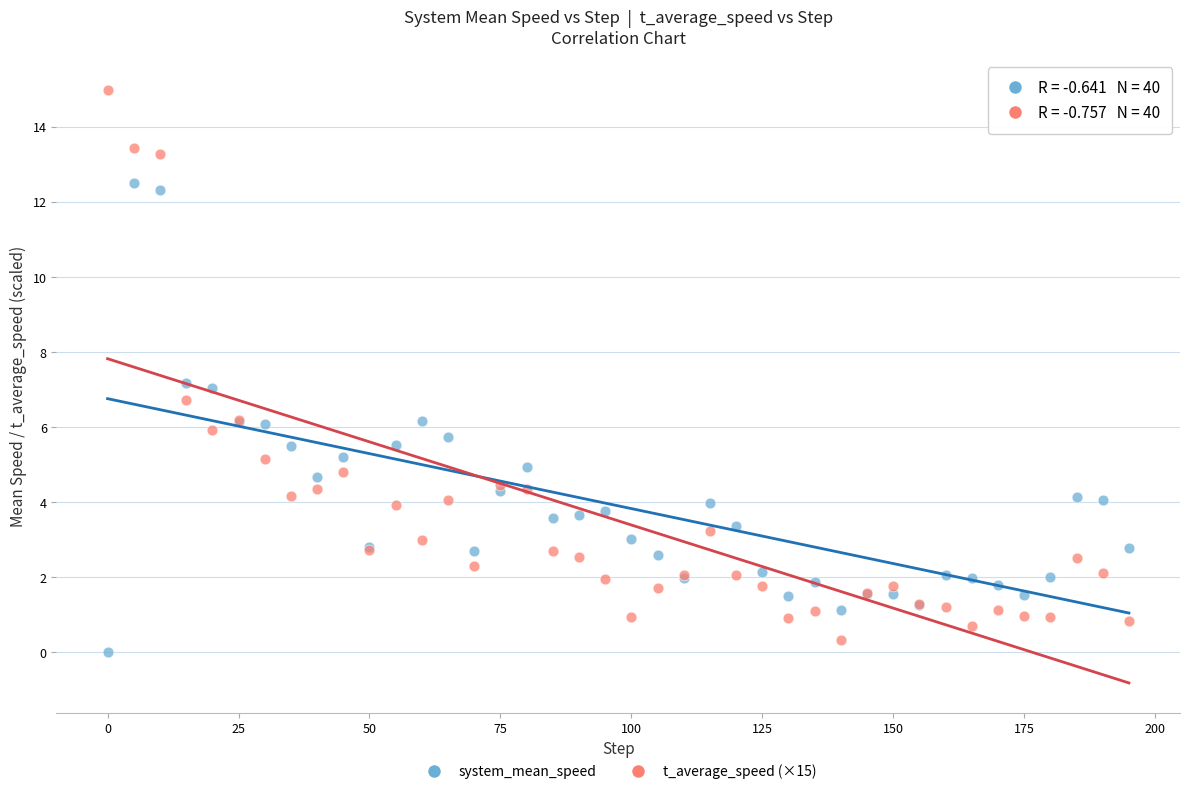

What are all the series names shown in the legend?

system_mean_speed, t_average_speed (×15)